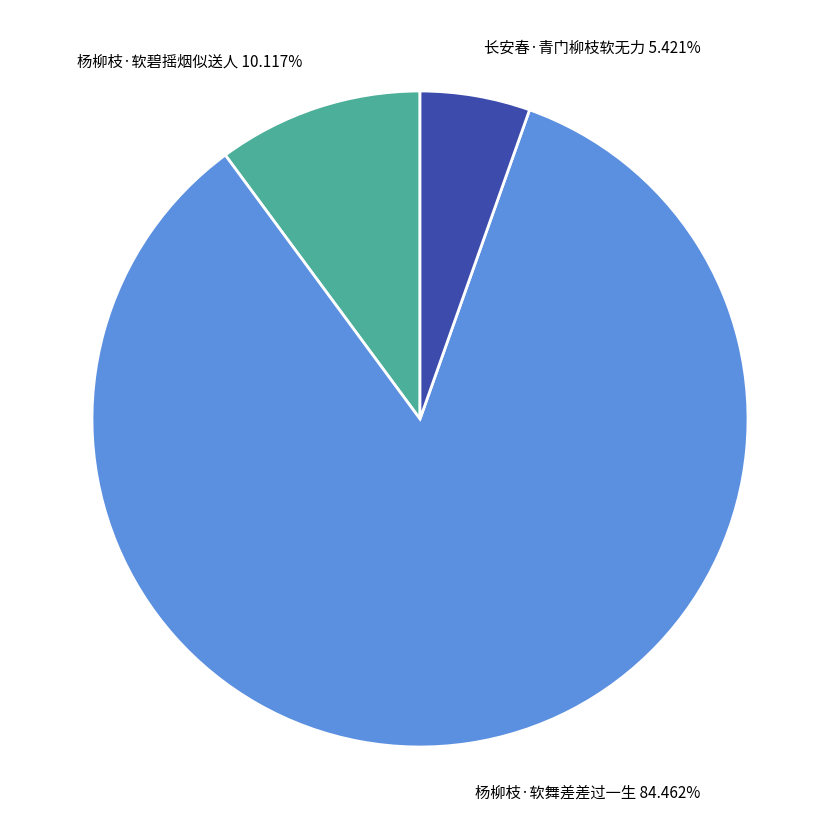

How many segments does this pie chart have?

3